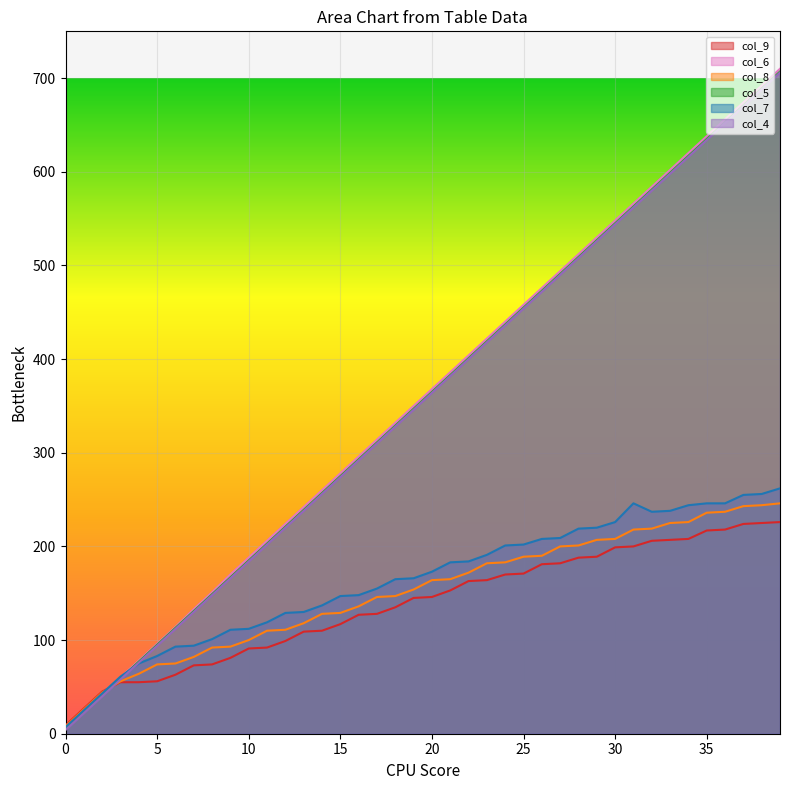

How many data points in col_8 are less than 164?

20